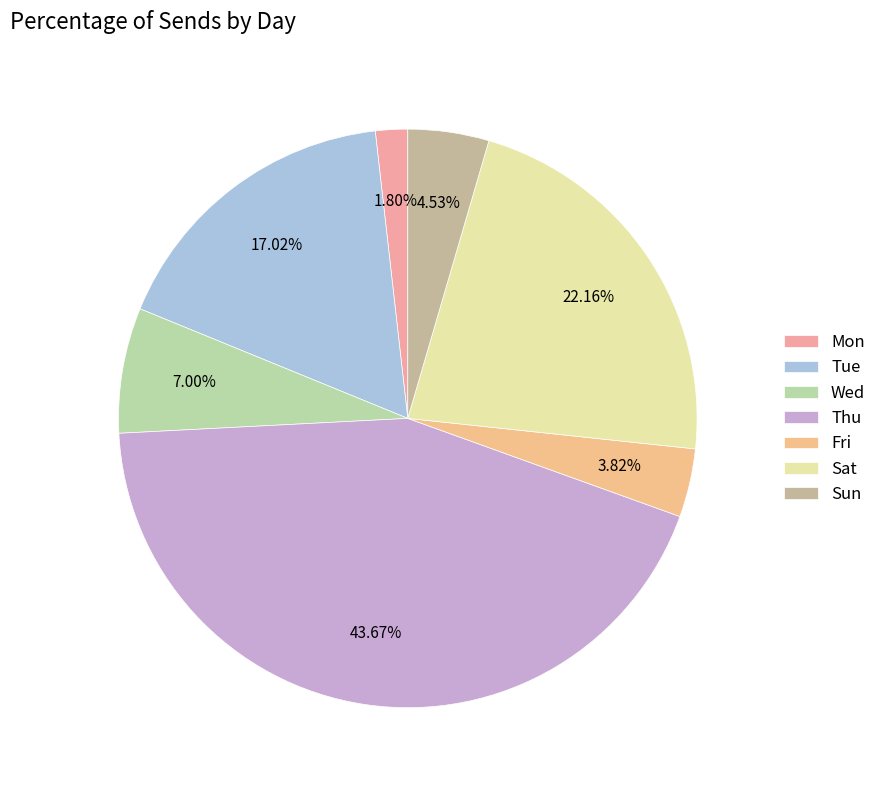

To the nearest percent, what is the combined percentage of Sun and Sat?

27%